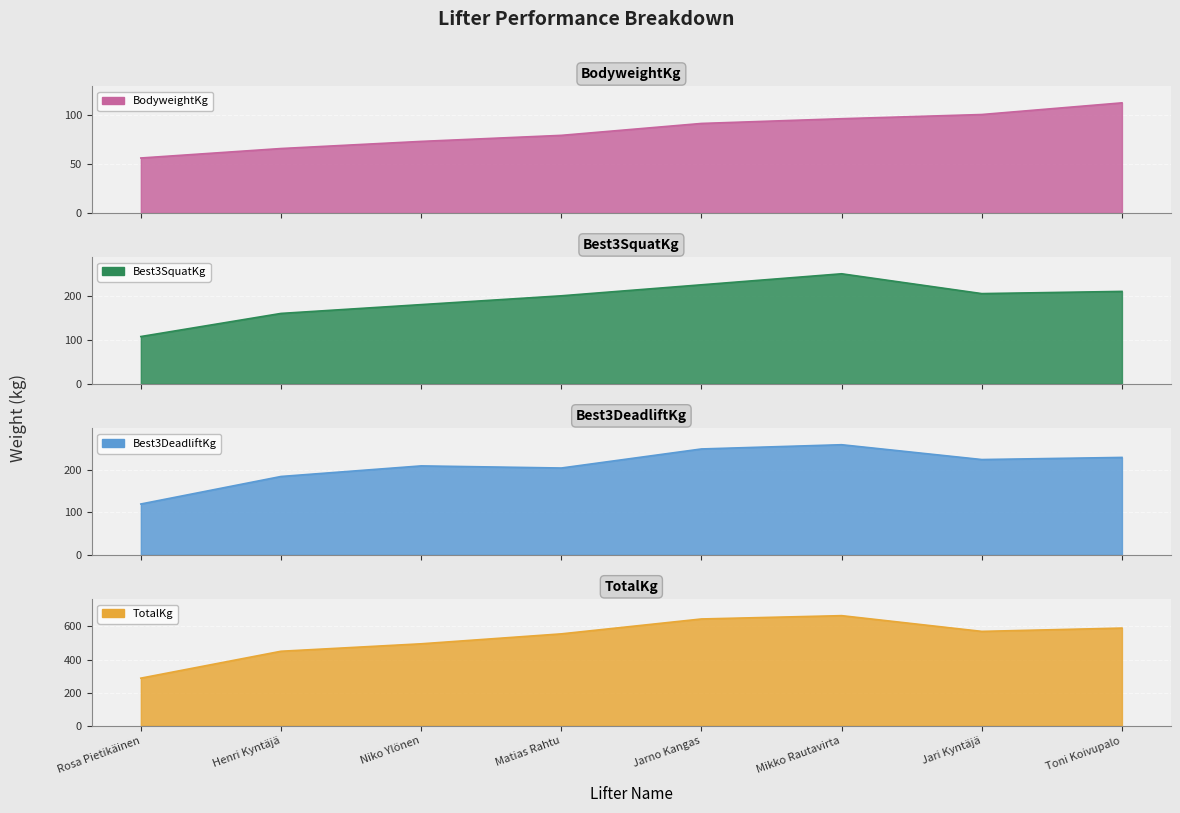

How many distinct data groups are displayed?

4